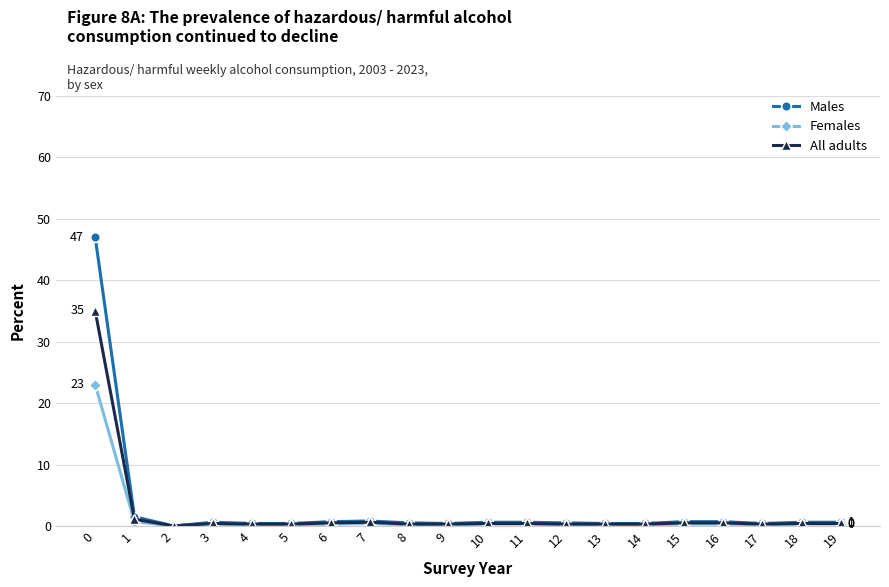

Which series has the largest range (max minus min)?

Males